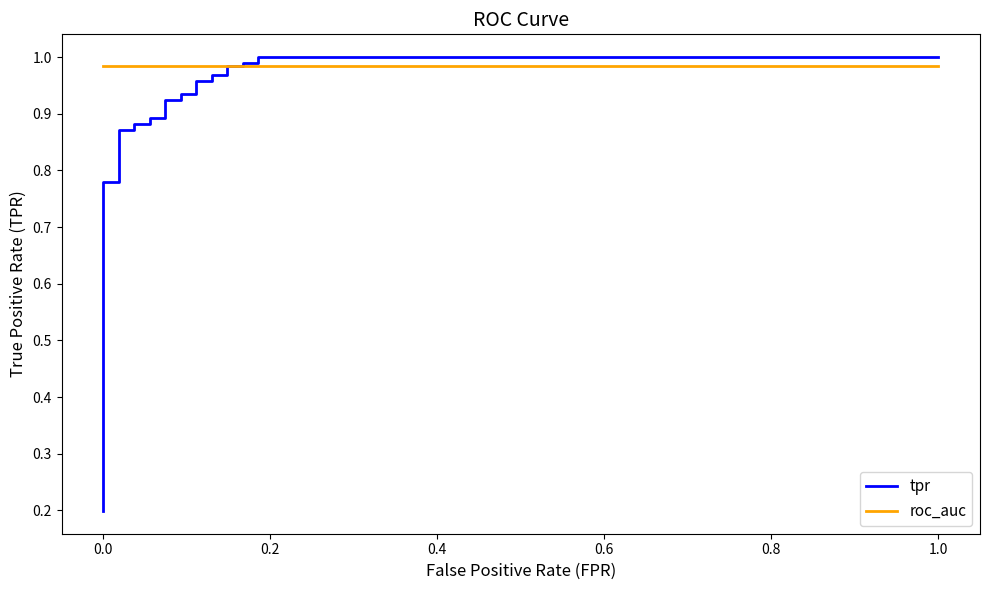

What is the minimum value for tpr?

0.2